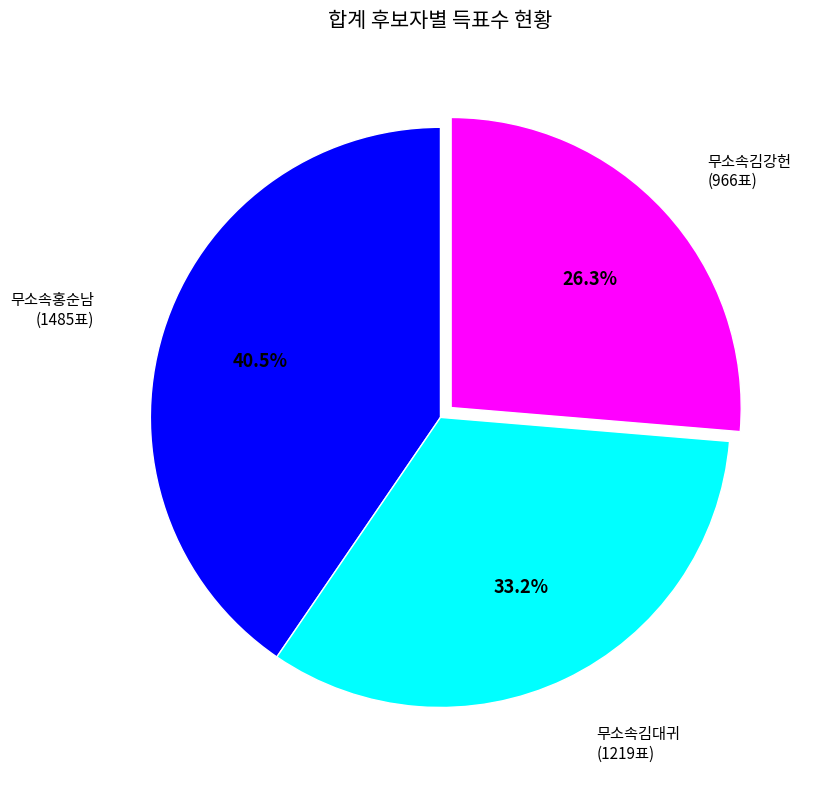

Is there any slice that represents more than half of the pie?

No